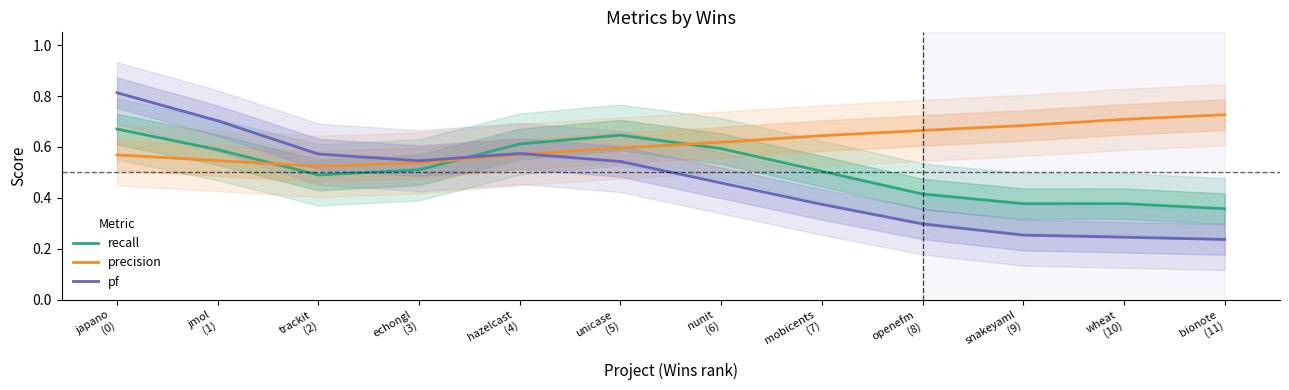

Where is pf nearest to the value 0?

bionote
(11)